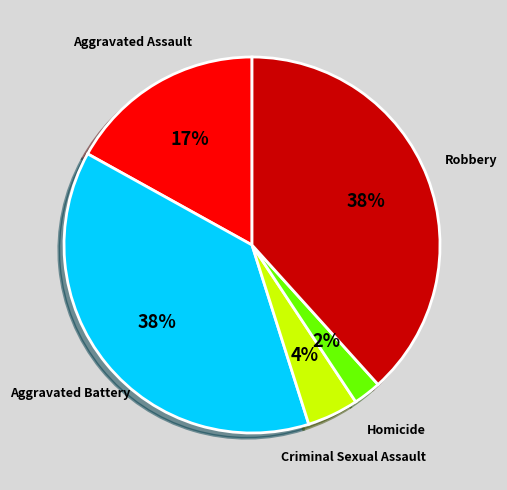

Do Aggravated Assault and Homicide together represent more than half of the pie?

No